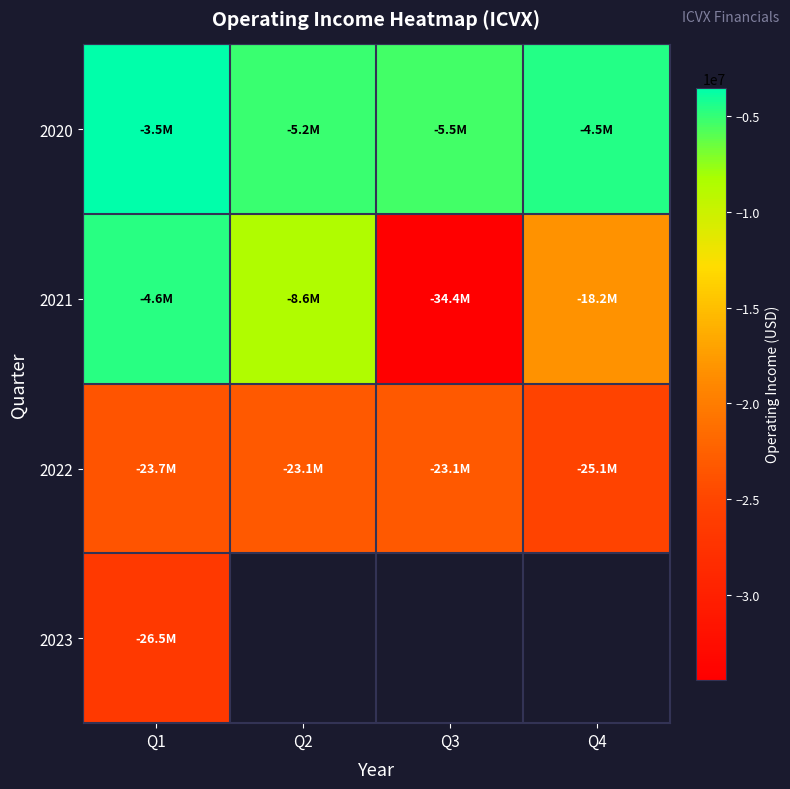

Between Q1 and Q3, which is larger?

Q1